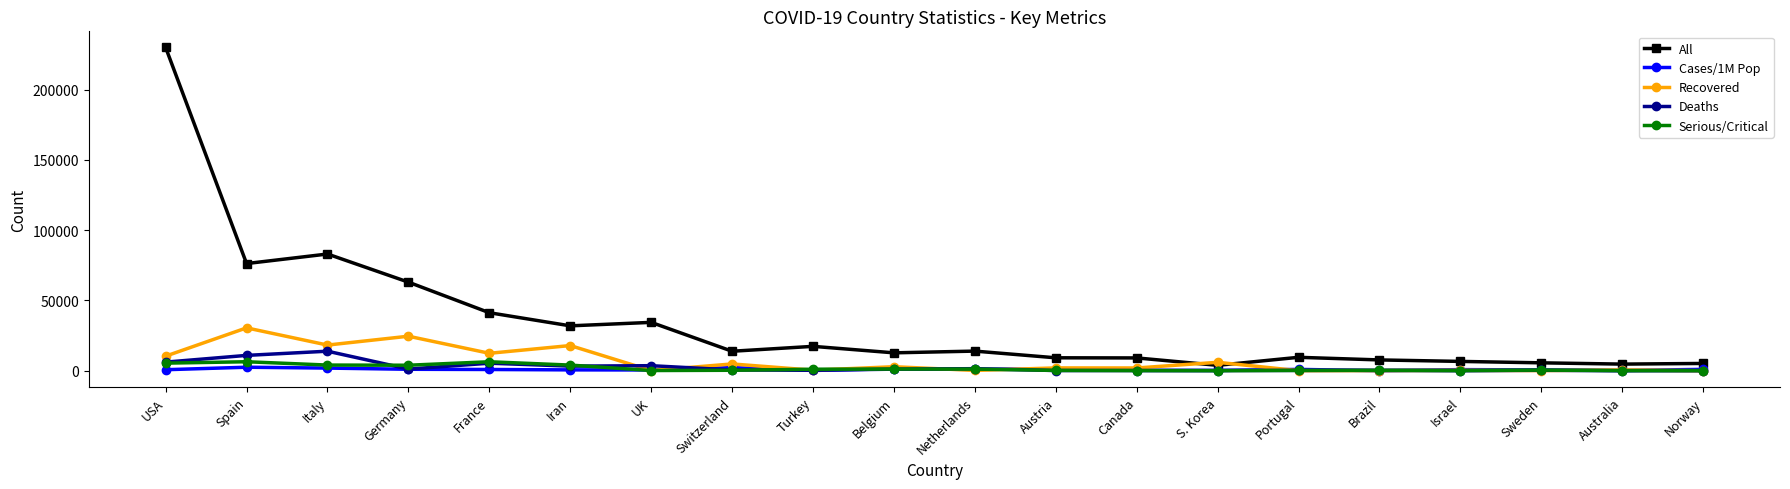

List the series in order of their peak value, lowest first.

Cases/1M Pop, Serious/Critical, Deaths, Recovered, All